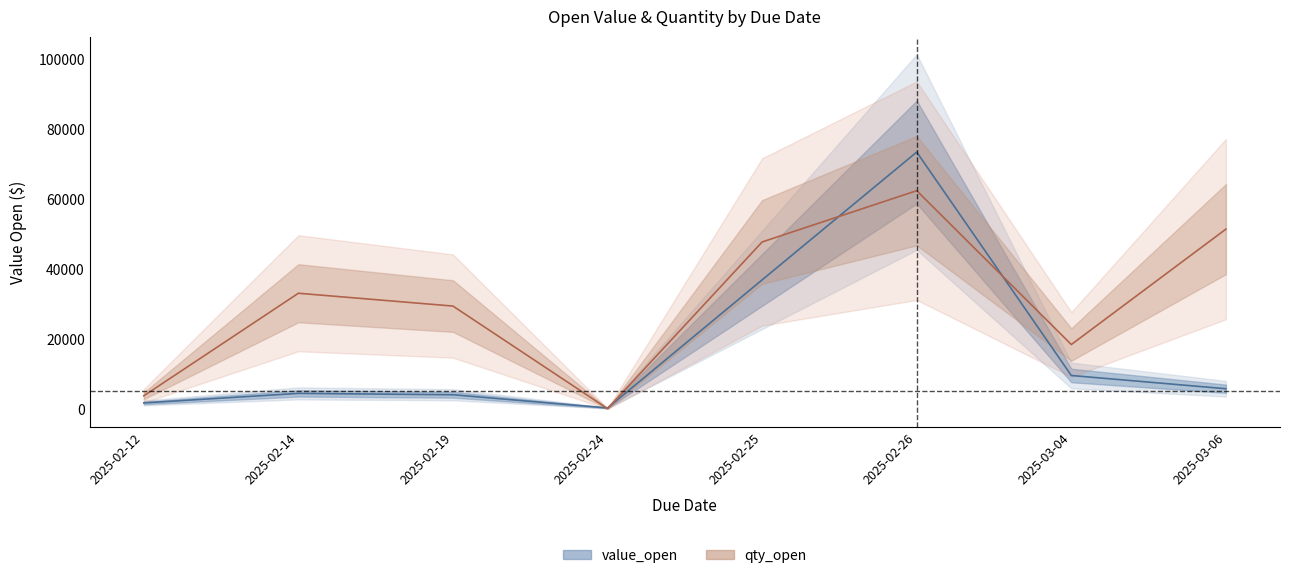

Between which two adjacent categories do value_open and qty_open first intersect?

2025-02-19 and 2025-02-24